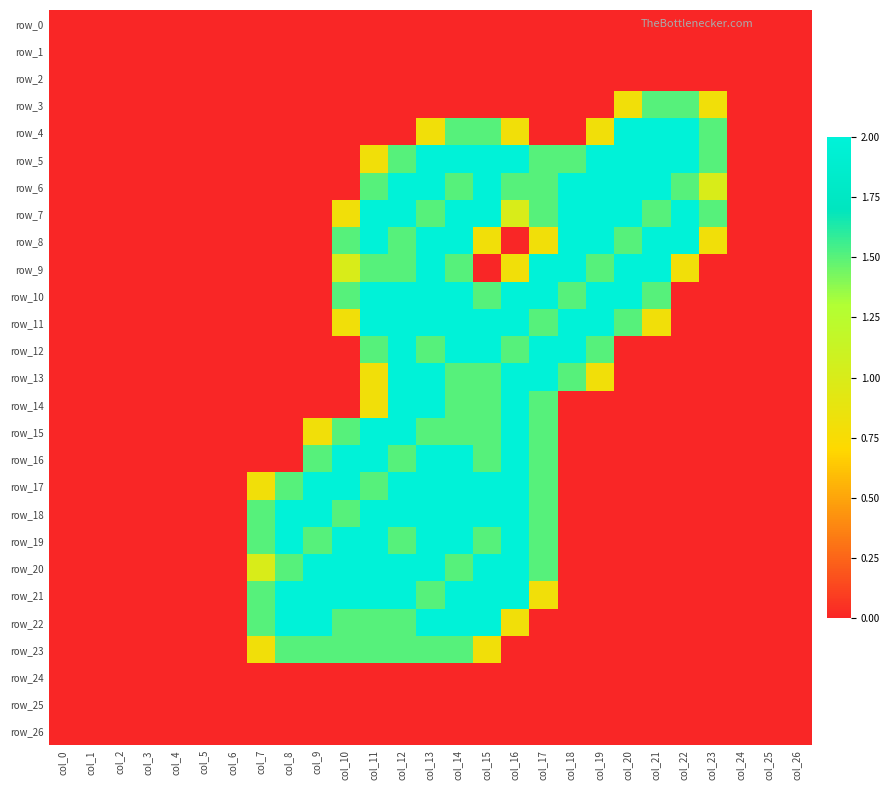

How many positive values does the row_22 series have?

10